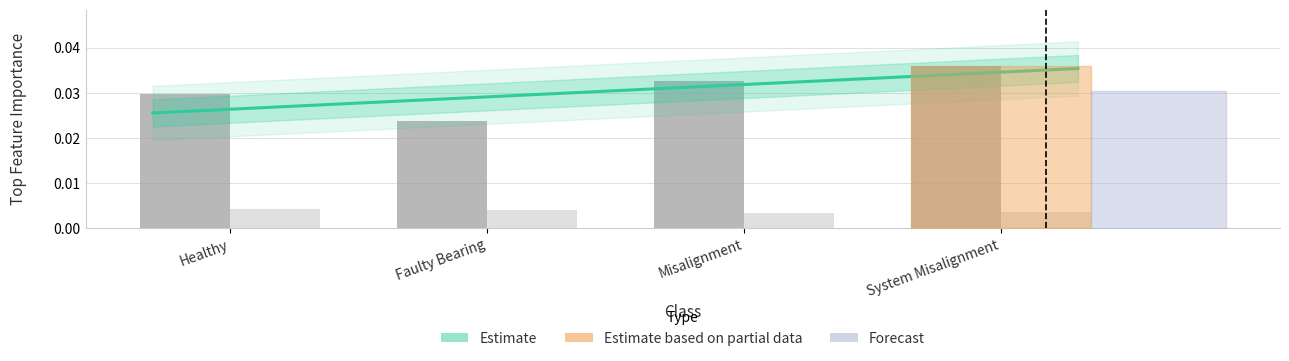

What is the sum of all Top_Feature_Importance values?

0.1